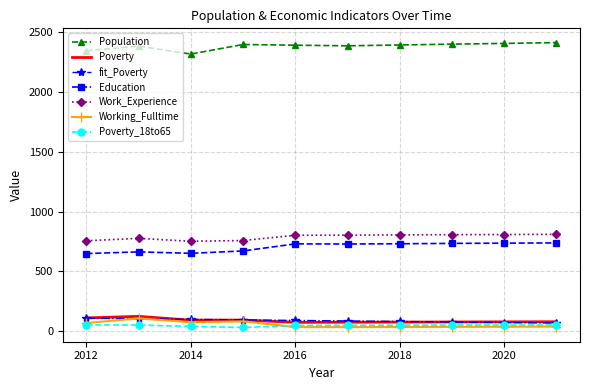

In Work_Experience, how many points are higher than both neighbors (excluding endpoints)?

1